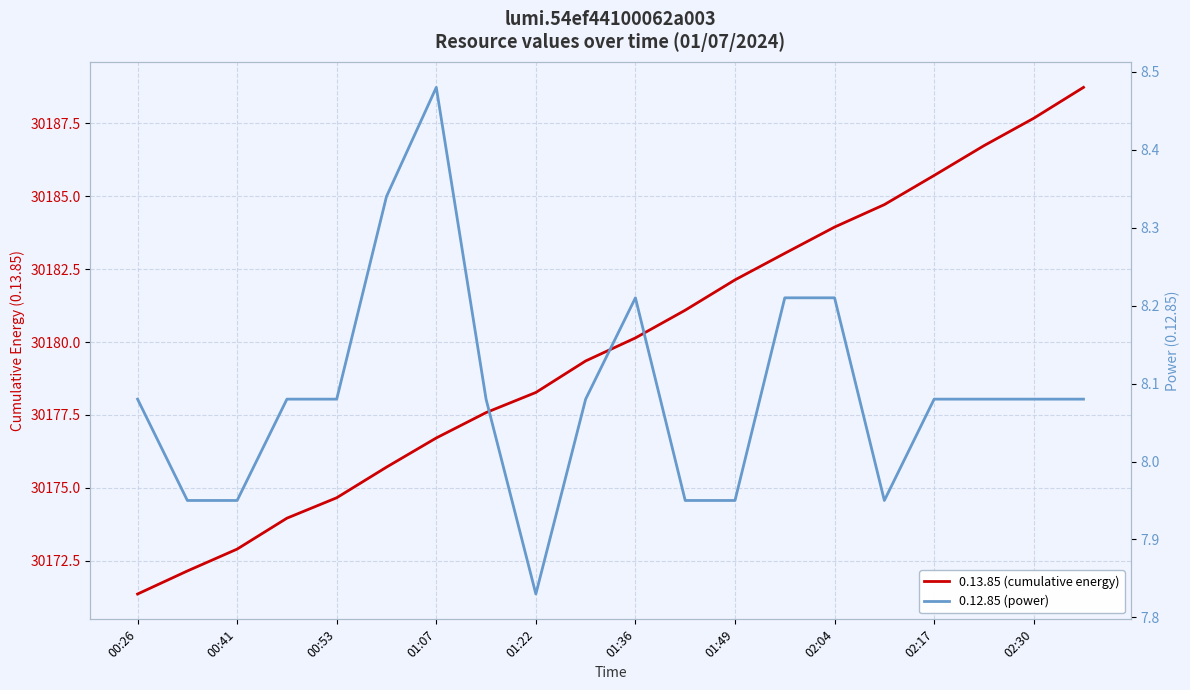

What are all the series names shown in the legend?

0.13.85 (cumulative energy), 0.12.85 (power)